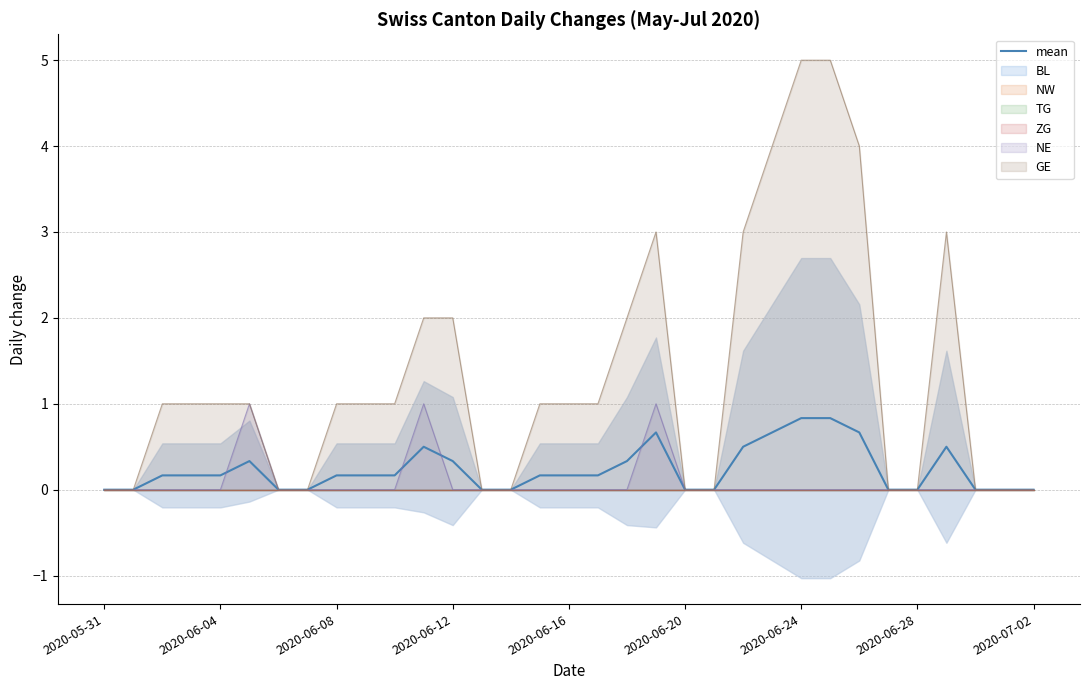

What is the sum of the values at 2020-06-08 and 16?

0.3